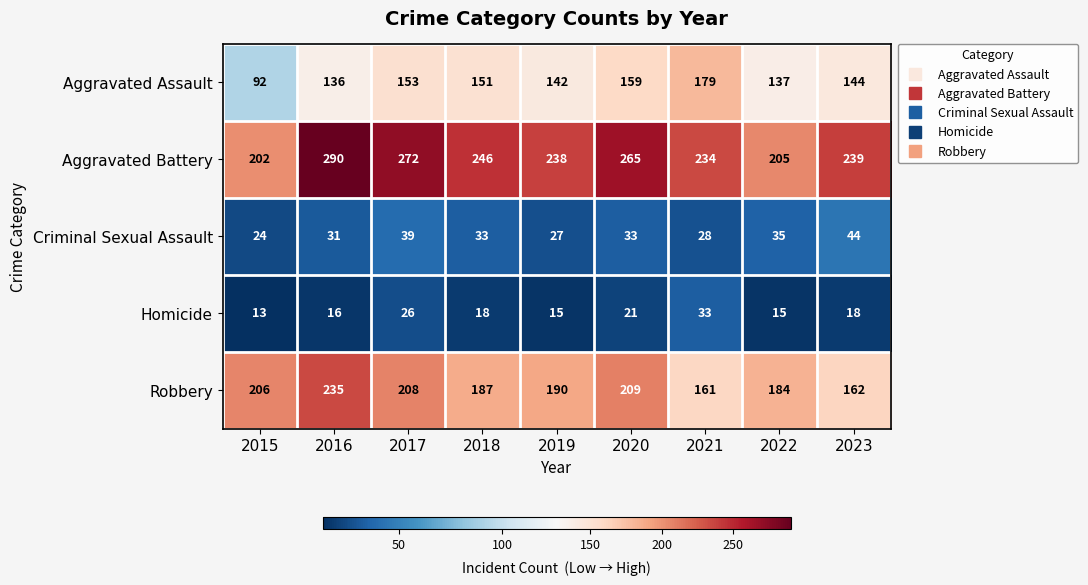

Rank the series by their maximum value, from lowest to highest.

Homicide, Criminal Sexual Assault, Aggravated Assault, Robbery, Aggravated Battery